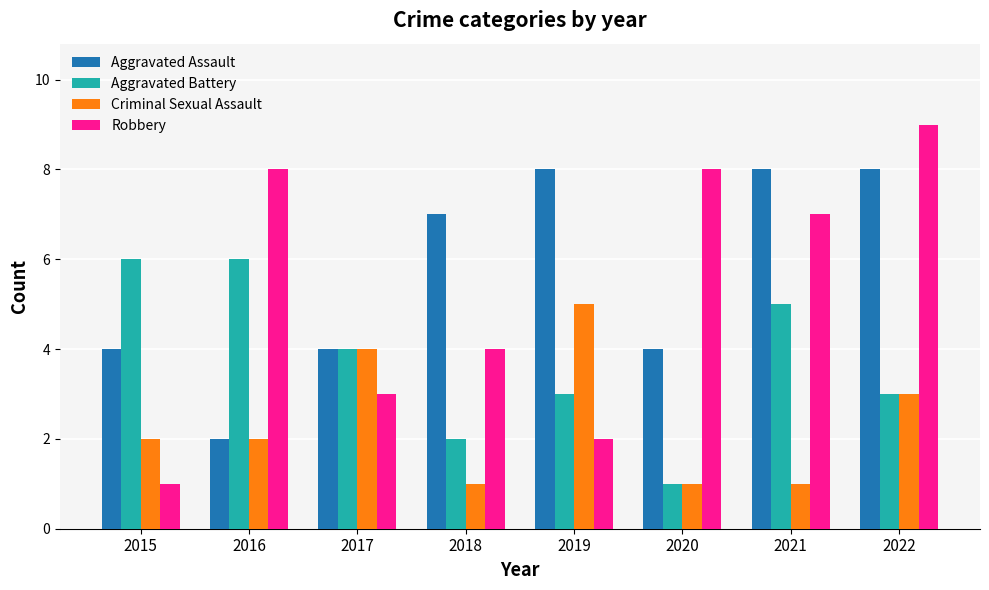

Which label corresponds to the largest value in the chart?

2022